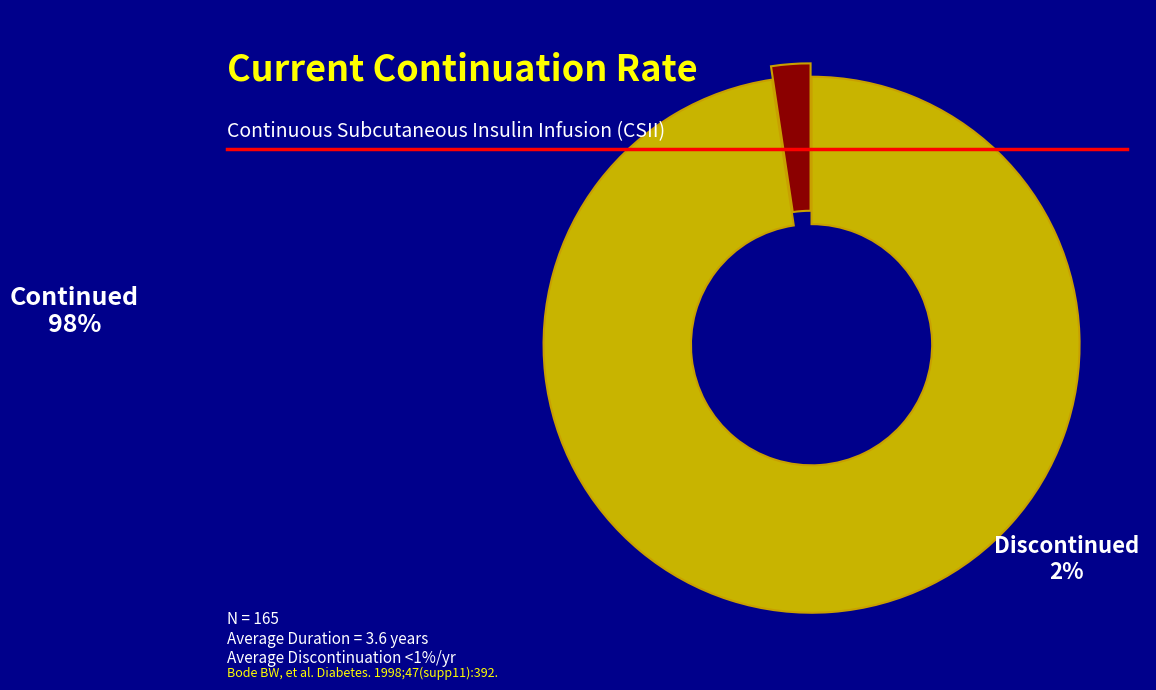

Is there a majority slice in this chart?

Yes